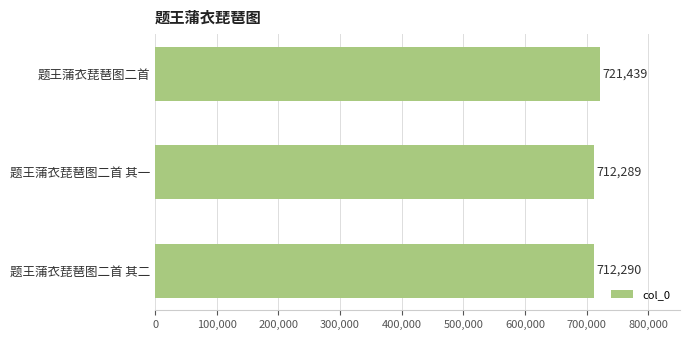

Where is the data nearest to the value 716864?

题王蒲衣琵琶图二首 其二